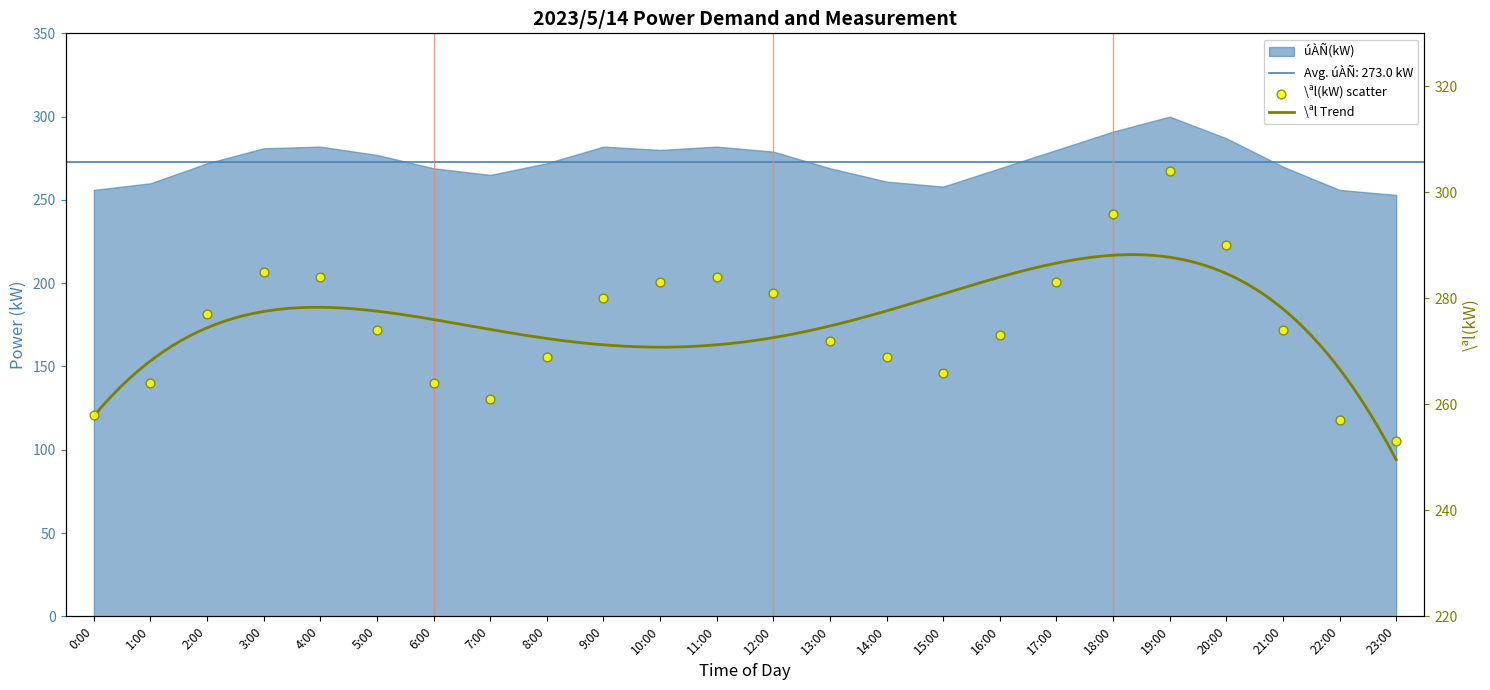

What is the change in value from 7:00 to 21:00?

+13